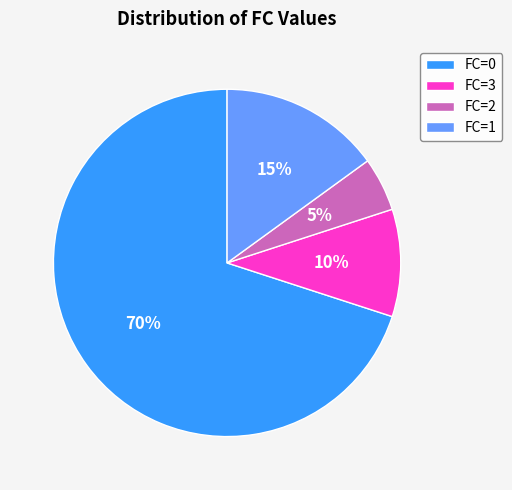

Between FC=1 and FC=0, which is larger?

FC=0